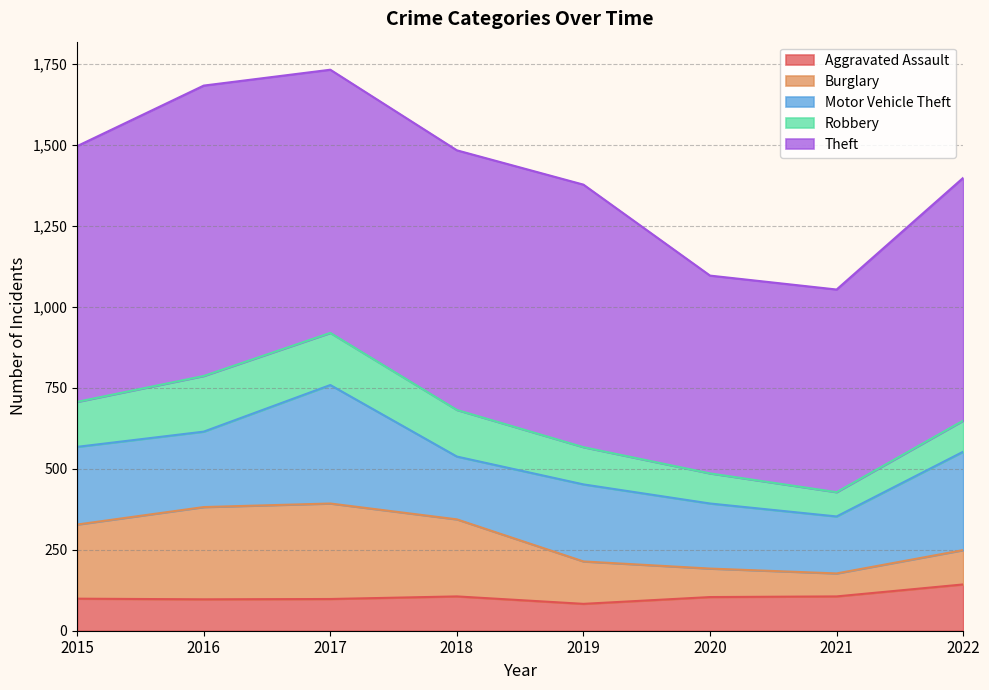

Read the Theft value at 2017, to the nearest 5.

815